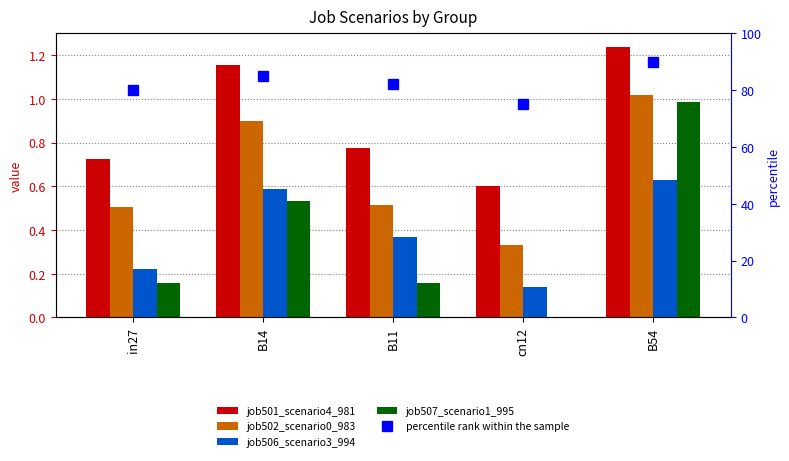

At which category does the chart reach its peak across all series?

B54